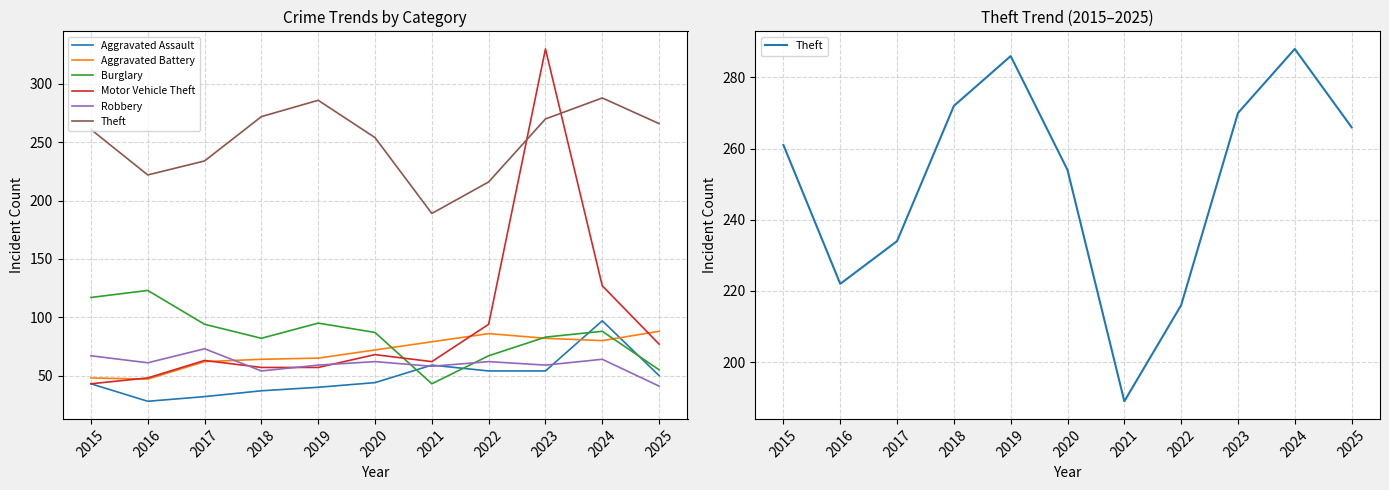

What is the minimum value for Motor Vehicle Theft?

43